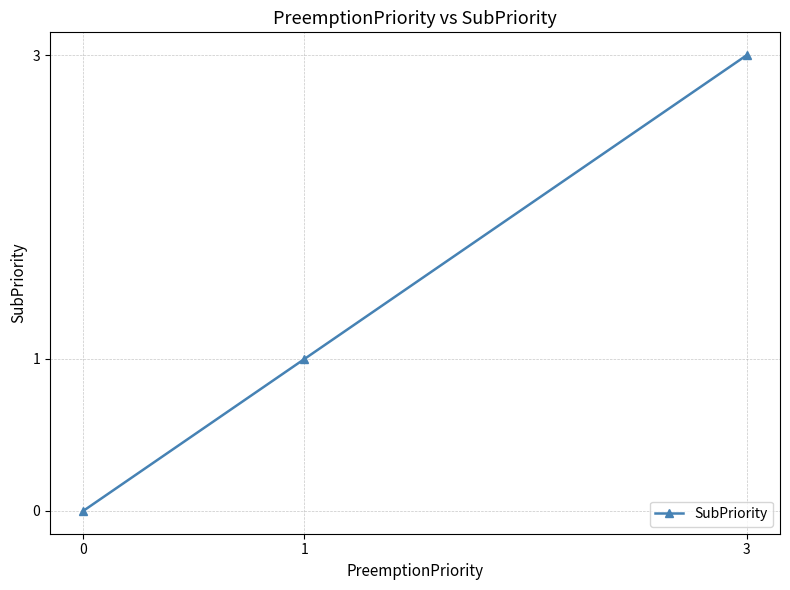

List the labels in order of value, smallest first.

0, 1, 3